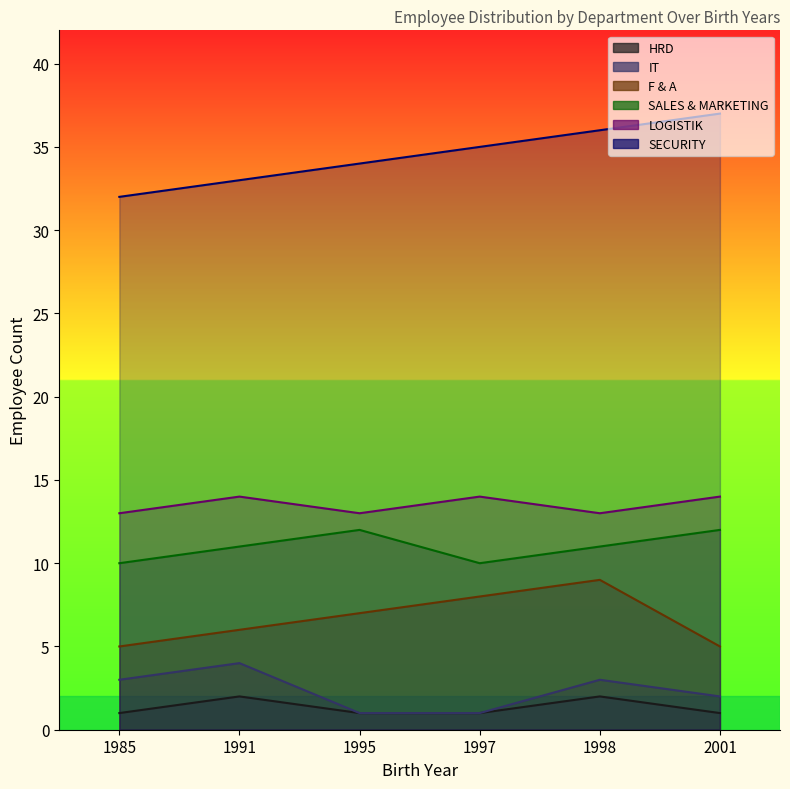

At which category does IT reach its first local peak?

1991